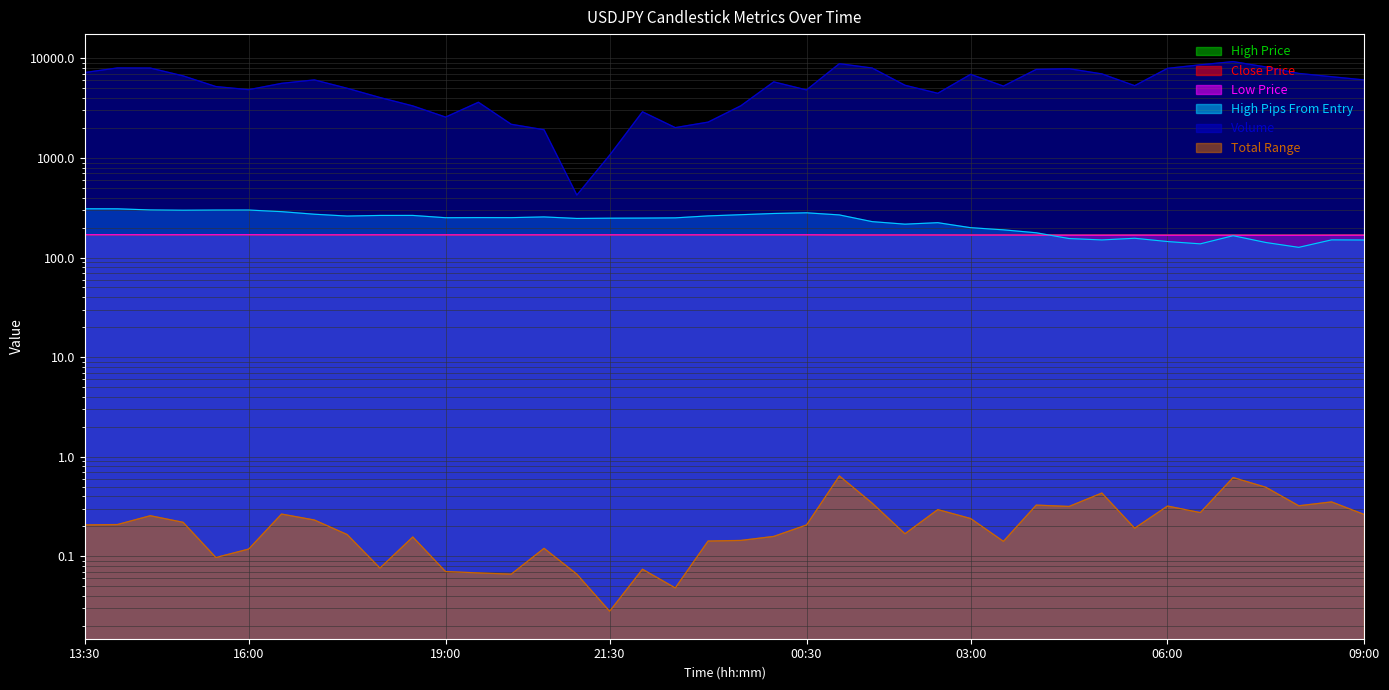

What is the average value of the high_pips series?

231.0